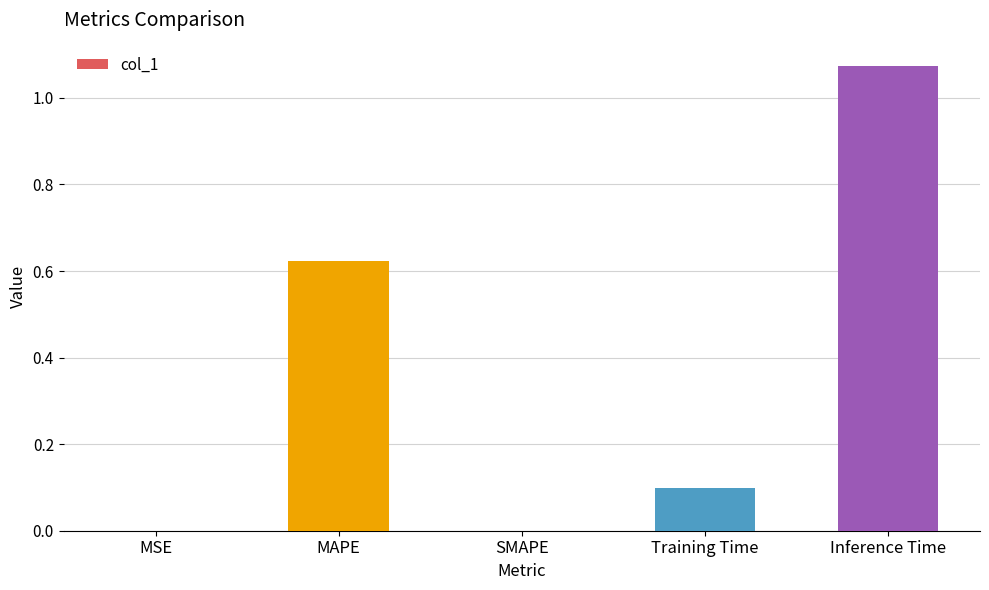

True or false: the data shows 0.0 at SMAPE.

True